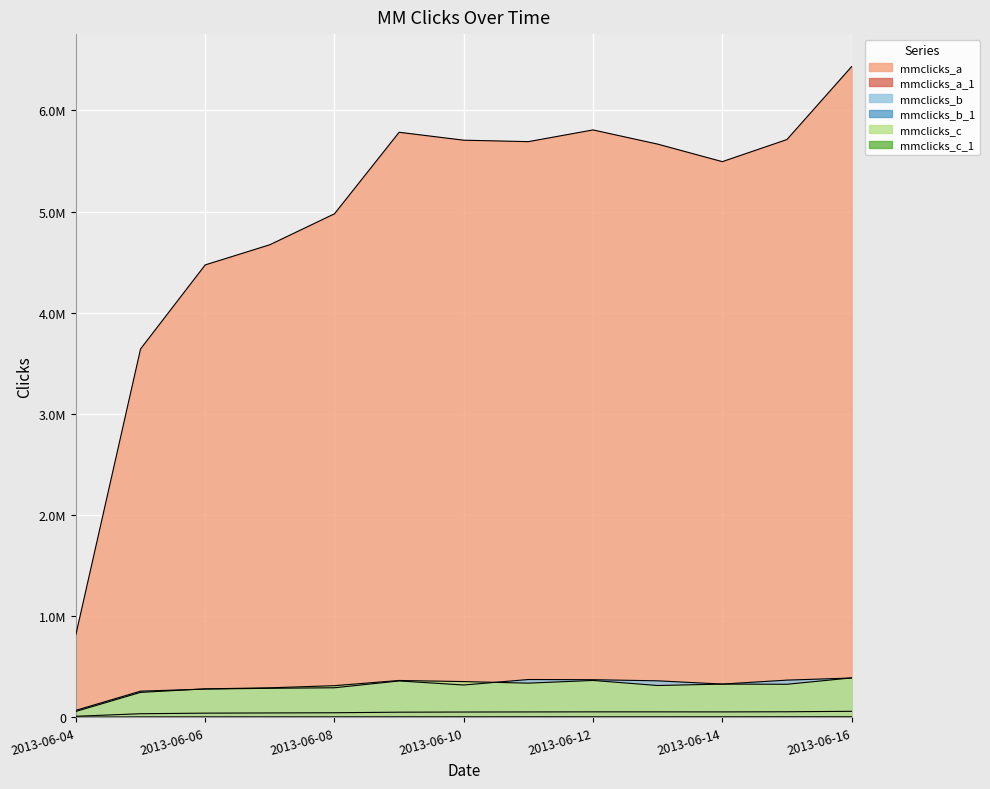

True or false: mmclicks_c_1 and mmclicks_a cross at least once.

False